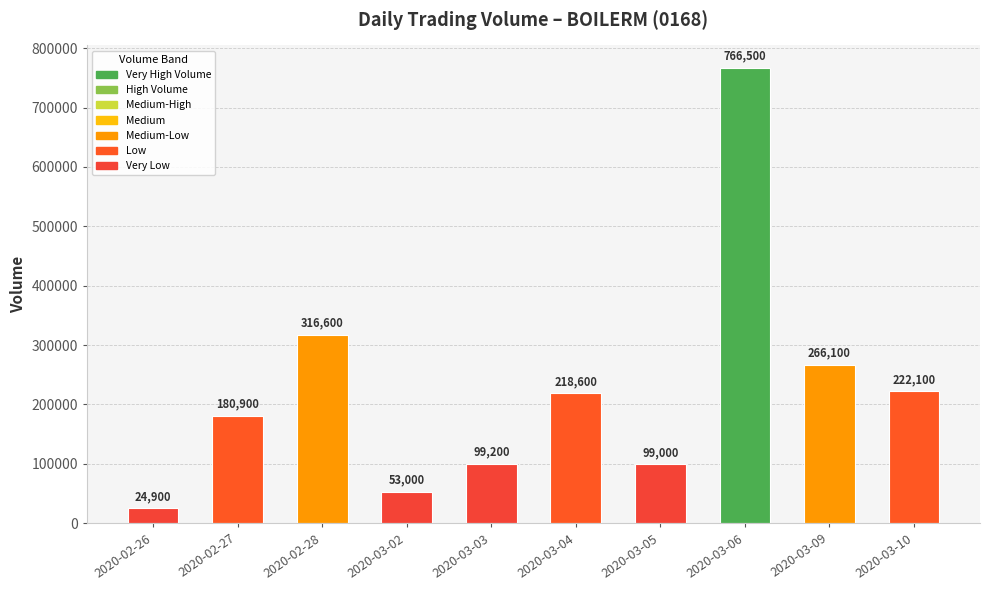

Where does the data first go above 218600?

2020-02-28